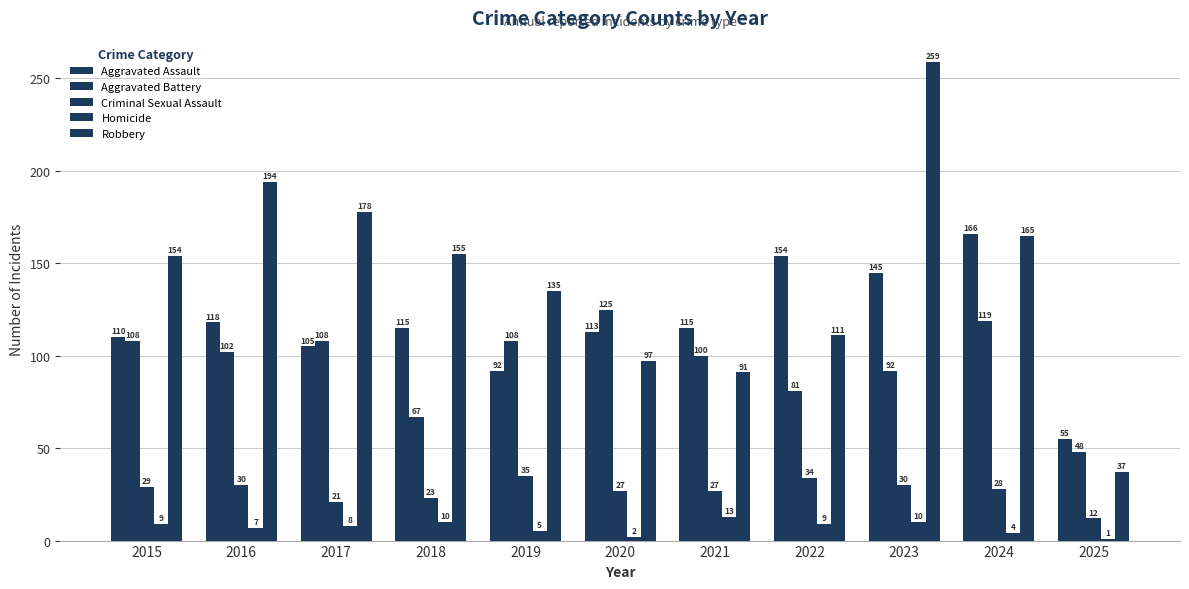

How many data points in Robbery are less than 154?

5